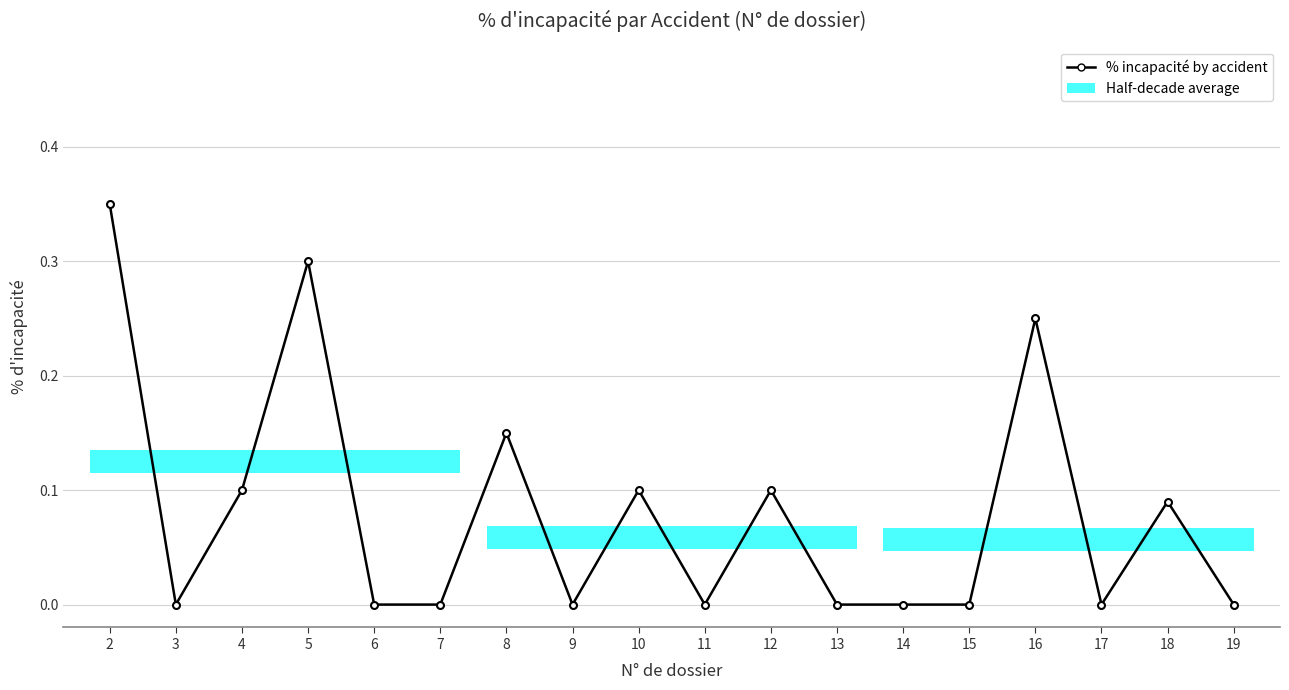

True or false: the data has more than 1 interior local peaks.

True